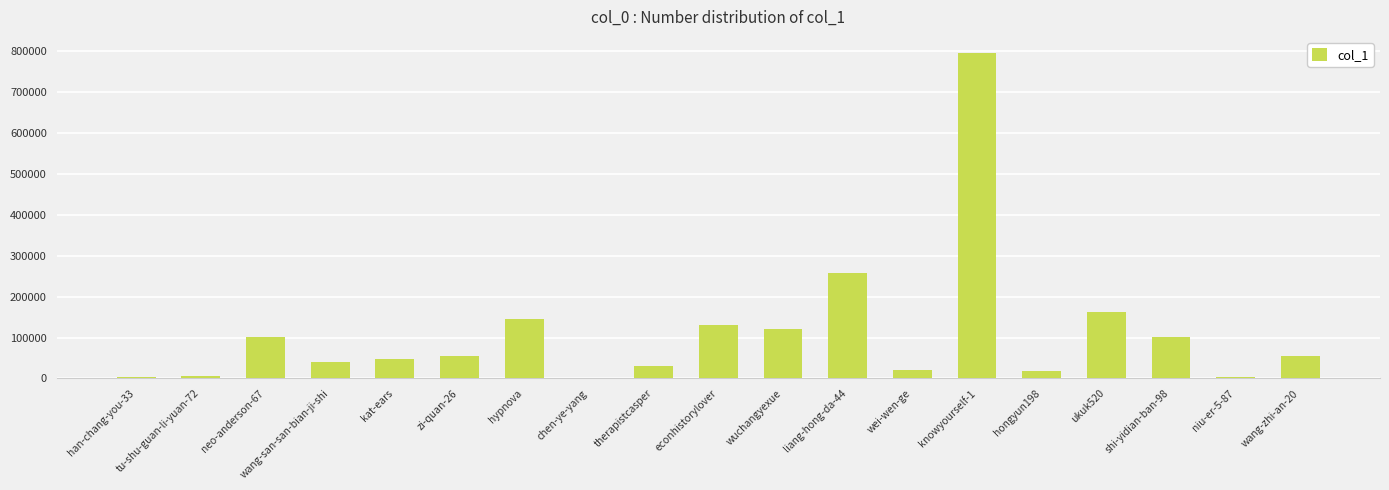

Which label corresponds to the largest value in the chart?

knowyourself-1